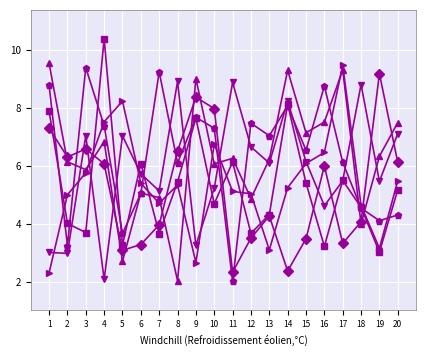

What is the total value across all series at 4?

40.3